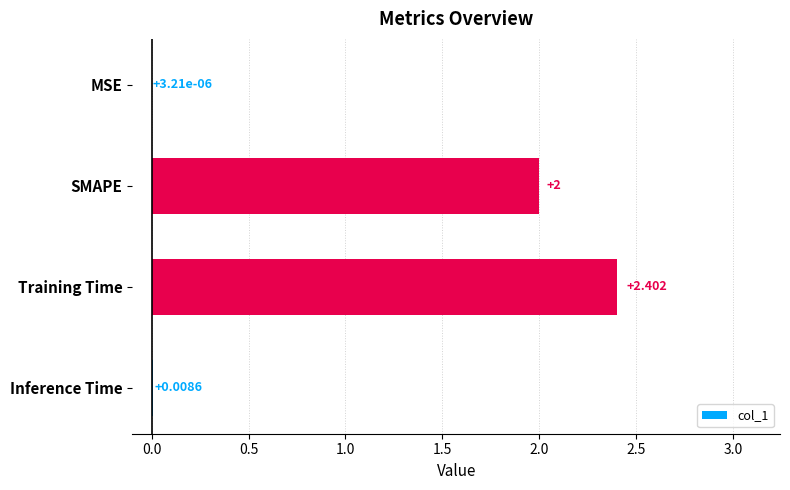

Which label corresponds to the largest value in the chart?

Training Time